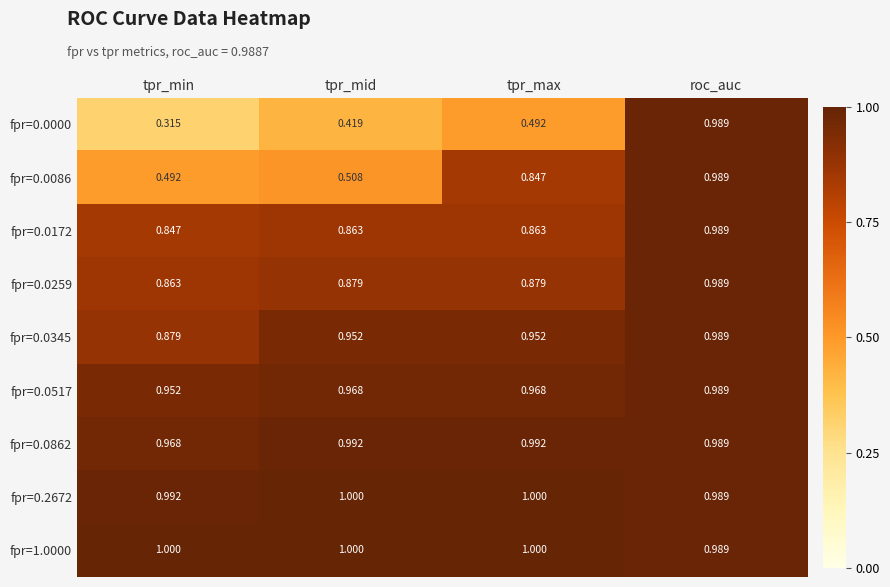

At which category does the chart reach its minimum across all series?

tpr_min